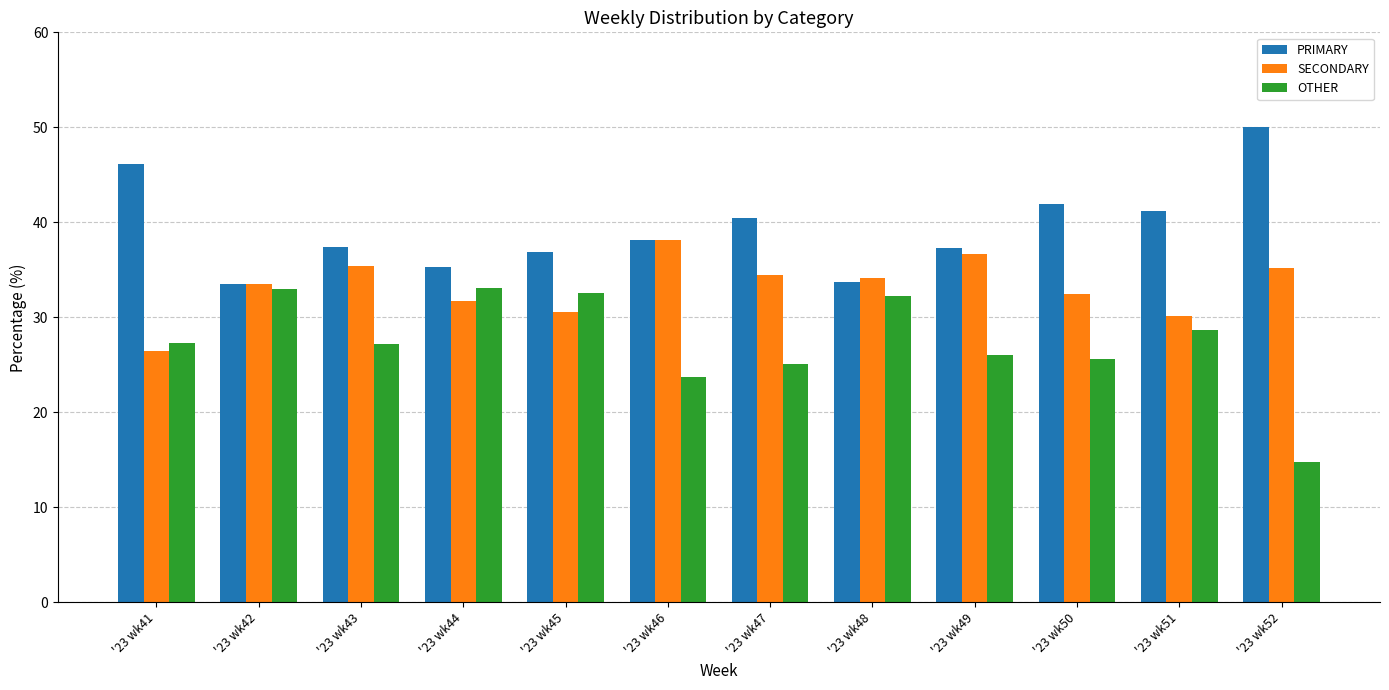

Which series has the widest spread of values?

OTHER